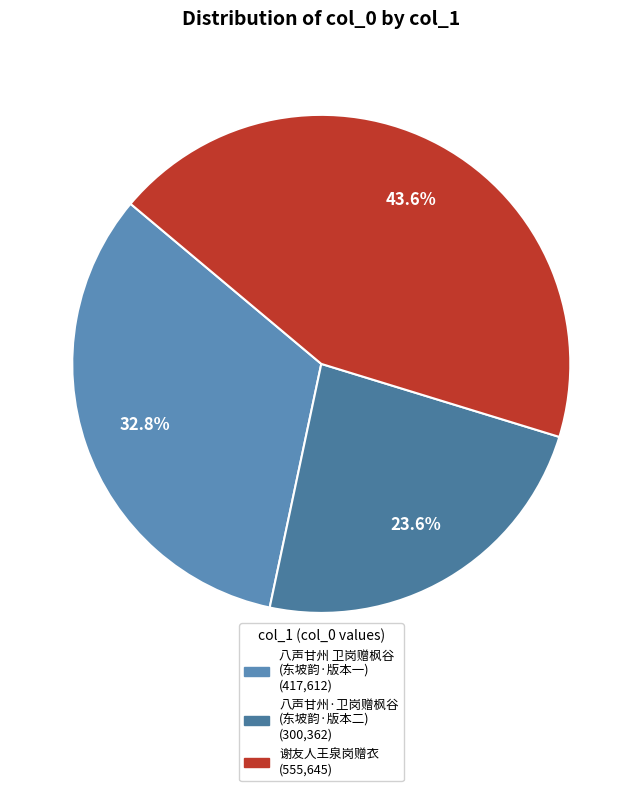

How many slices are in this pie chart?

3